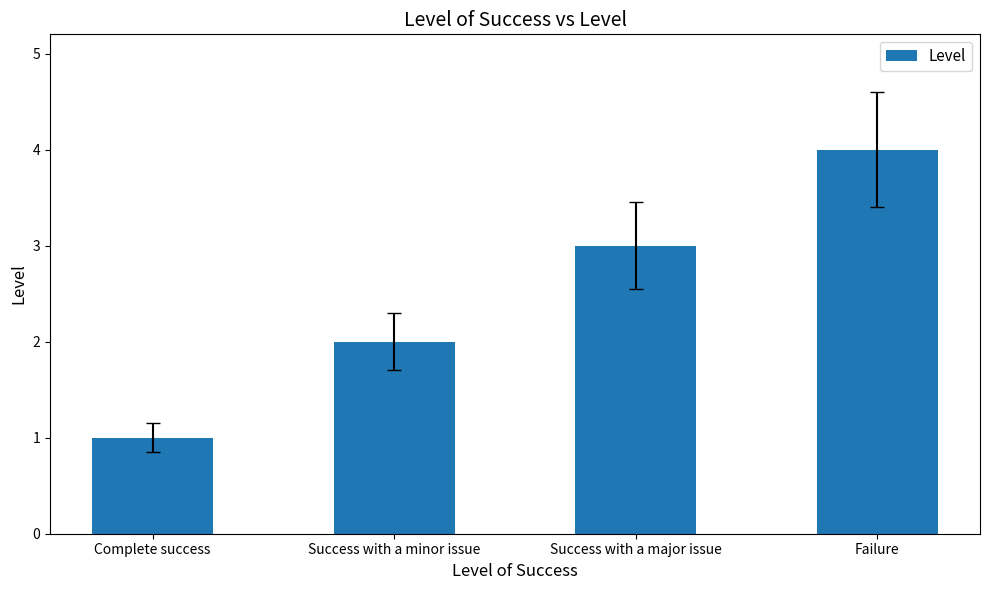

What is the maximum value shown in the chart?

4